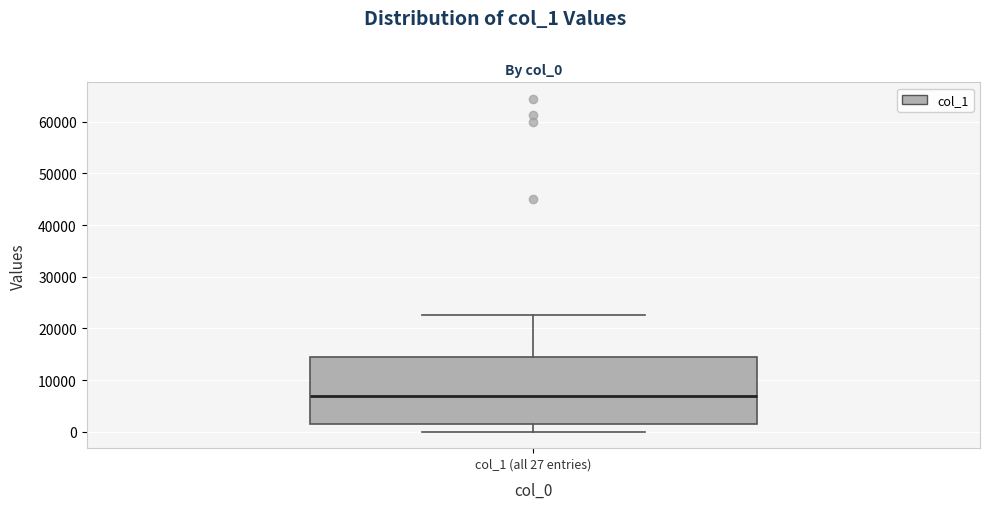

Transcribe this box plot: give where the median line is, the range the box spans, and where the two whiskers end, as read against the y-axis. The values are not printed on the chart, so give them approximately, as read against the axis.

median 7000, box 2000 to 14000, whiskers 0 to 23000